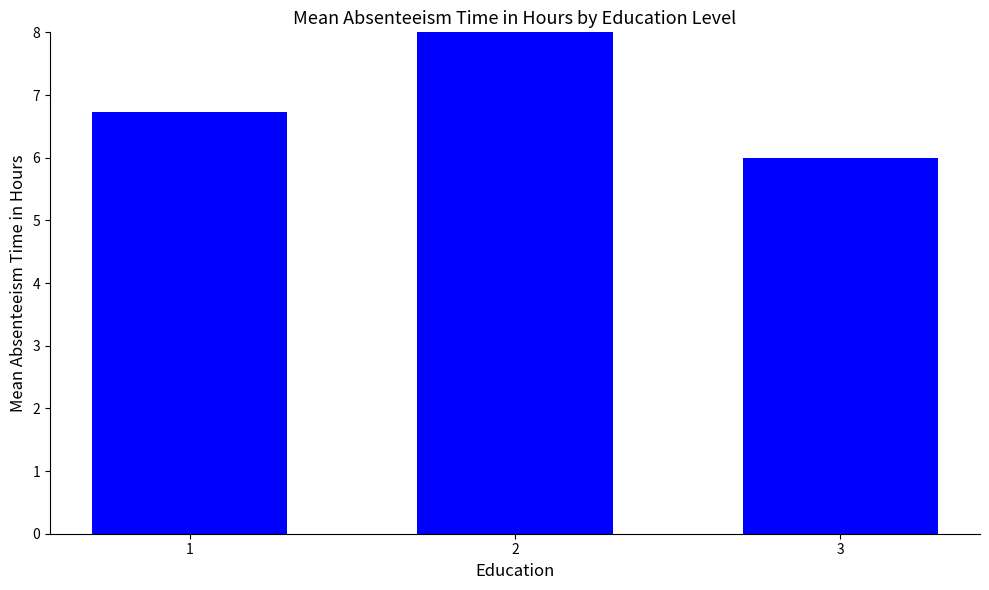

How many bars are there in total?

3